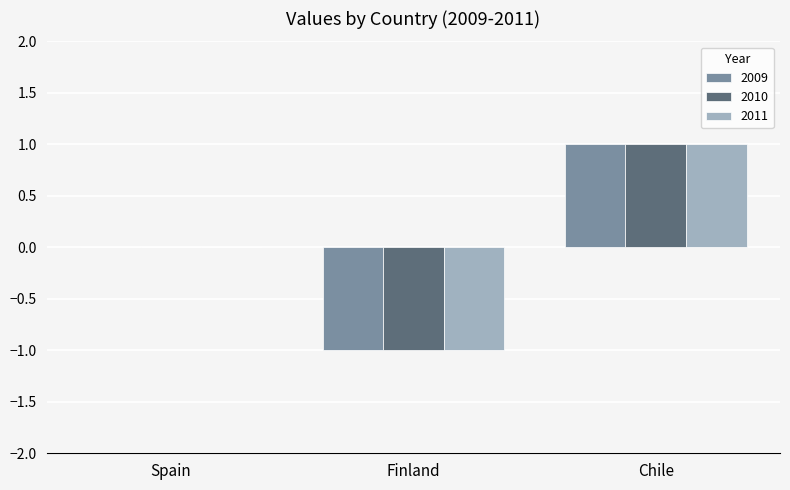

The value of 2011 at Chile is 1. True or false?

True